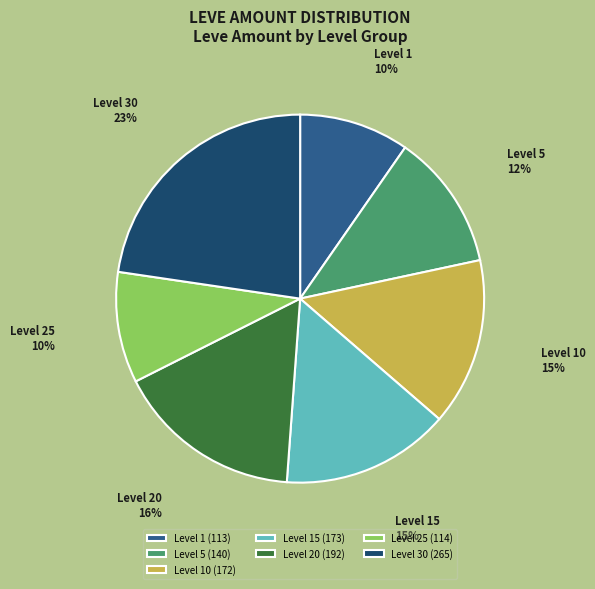

Do Level 20 (192) and Level 25 (114) together represent more than half of the pie?

No